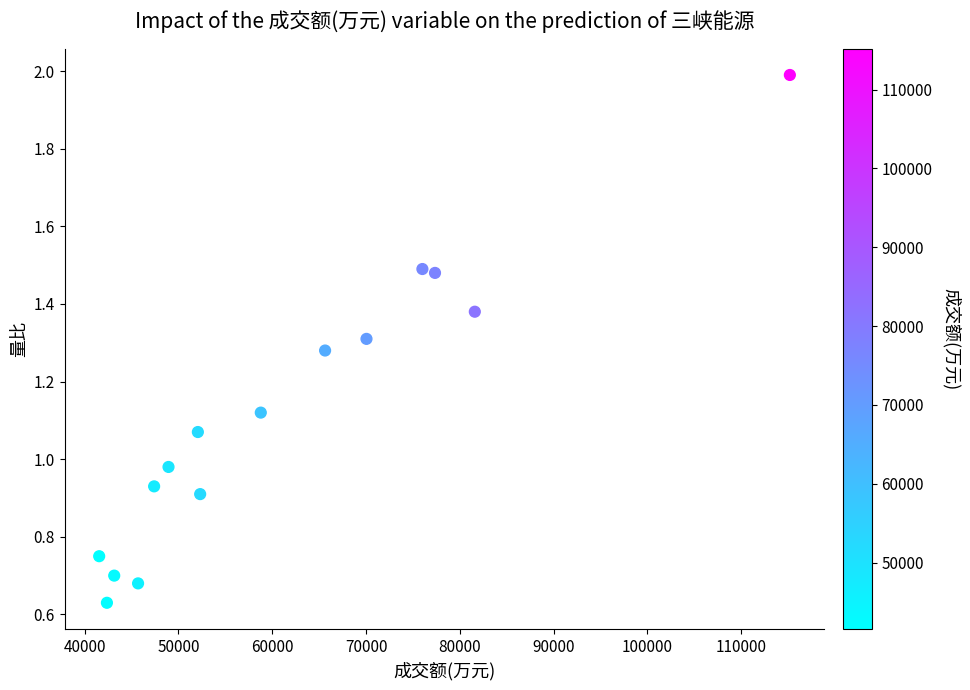

What is the range of X values (max minus min)?

73654.0